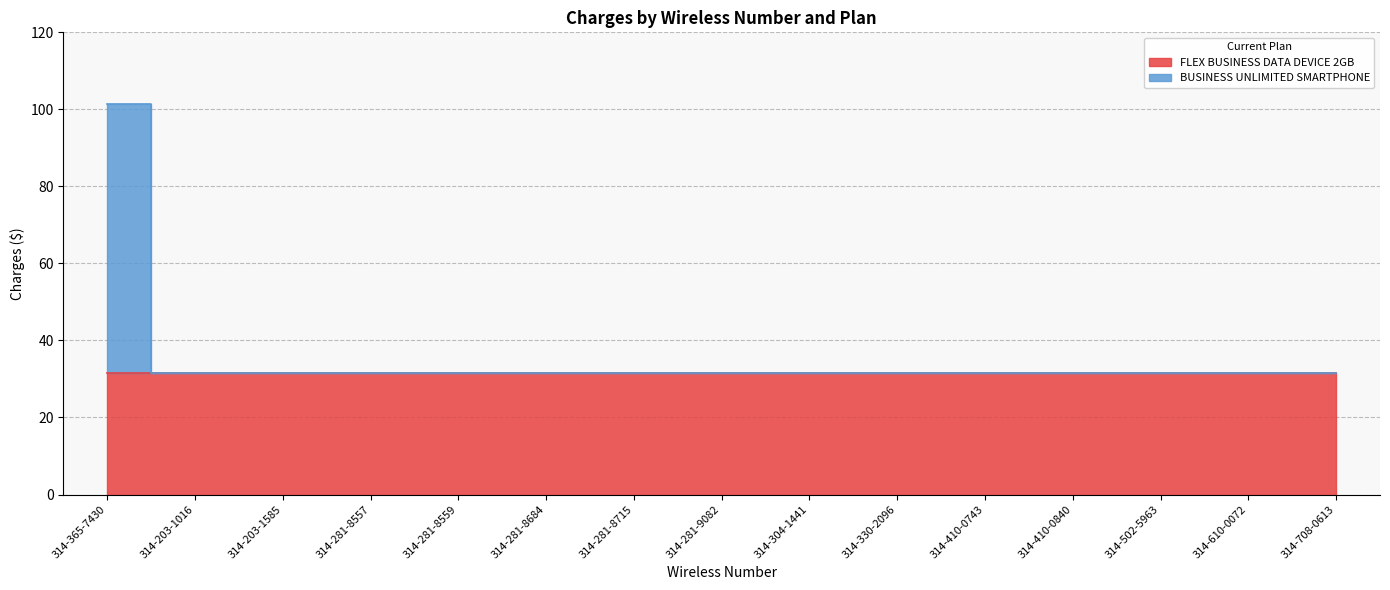

What is the label of the 3rd point from the right?

314-502-5963